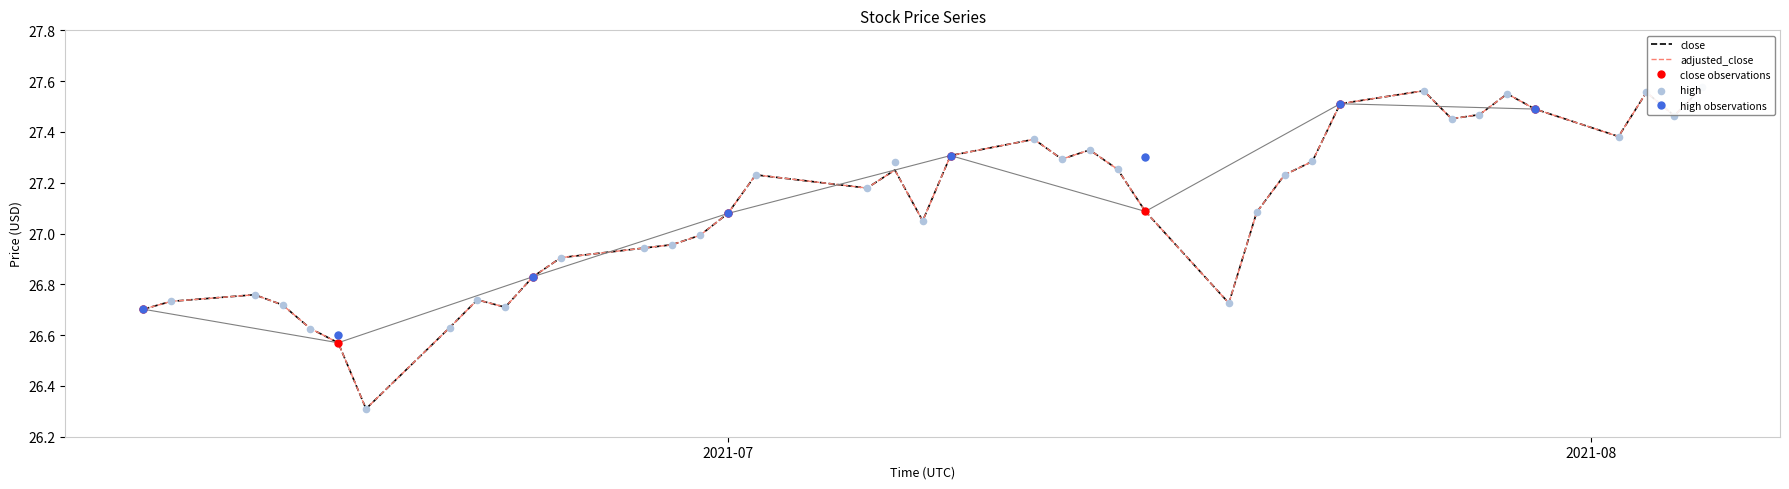

Which series contains the highest Y value?

close